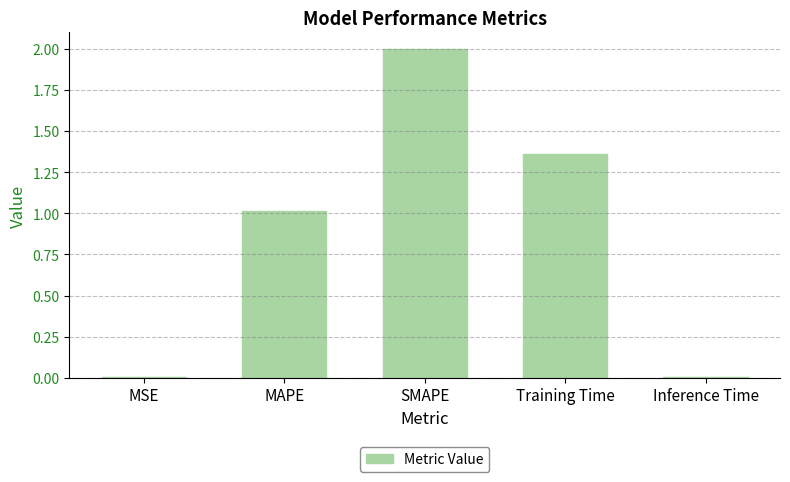

Where is the data nearest to the value 1?

MAPE